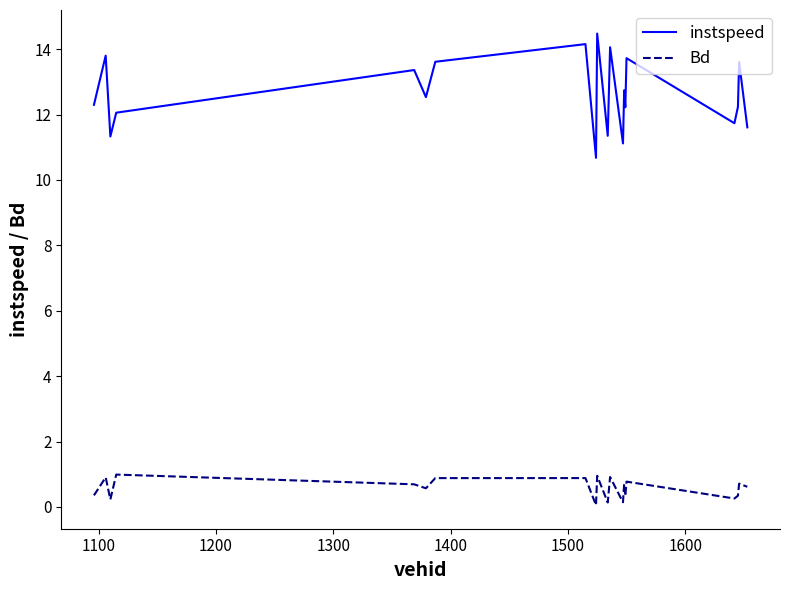

Rank the series by their average value, from highest to lowest.

instspeed, Bd